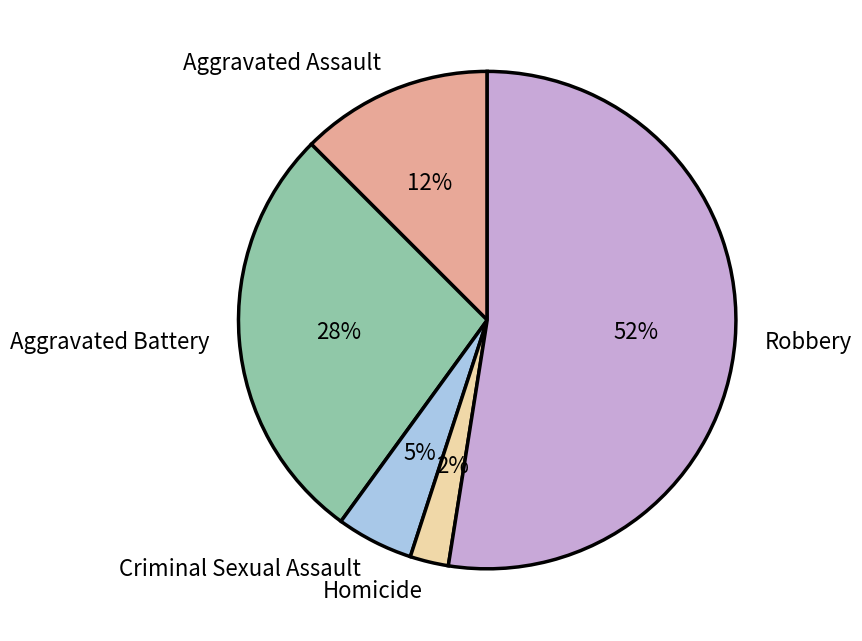

Approximately how many times larger is the value at Aggravated Assault compared to Robbery?

0.2